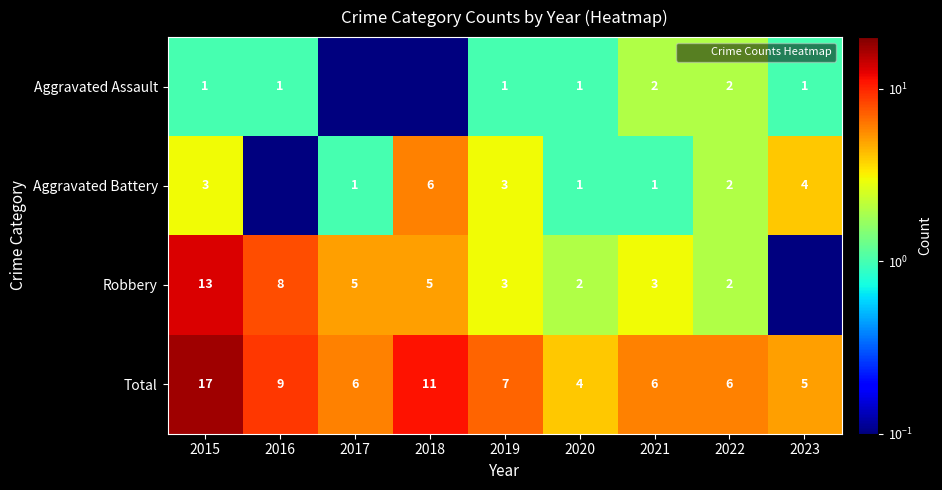

Rank the series by their maximum value, from highest to lowest.

Total, Robbery, Aggravated Battery, Aggravated Assault